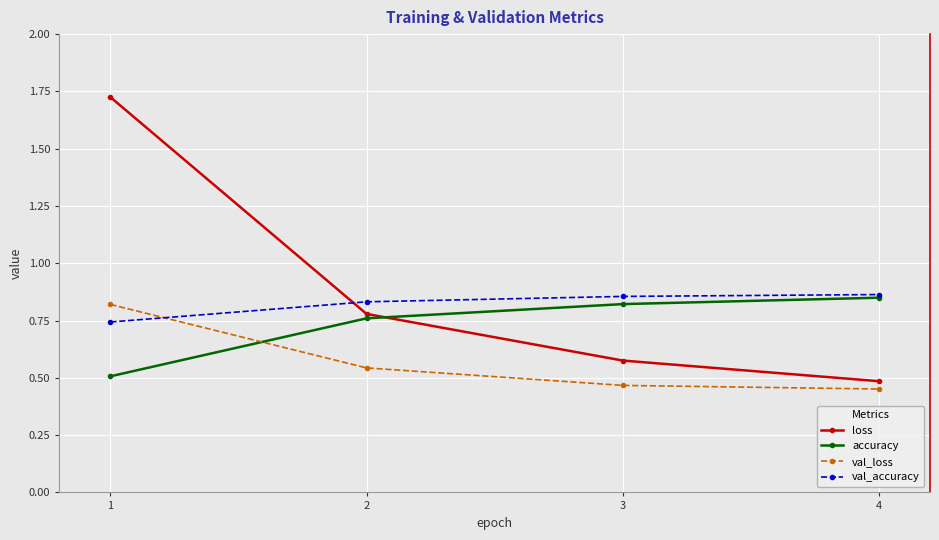

Does the chart display data point markers on the line(s)?

Yes